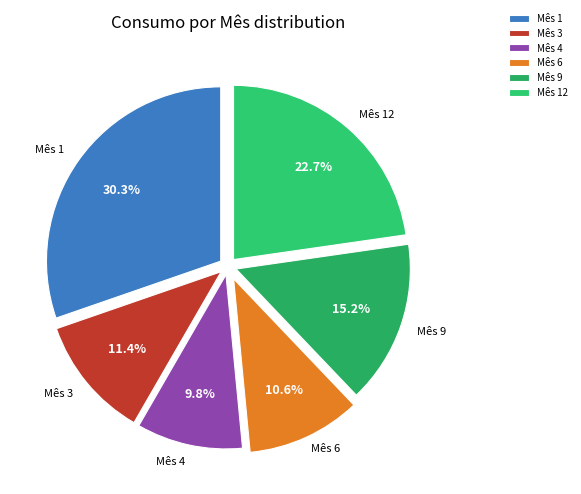

To the nearest percent, what is the difference between the largest and smallest slice percentages?

20%